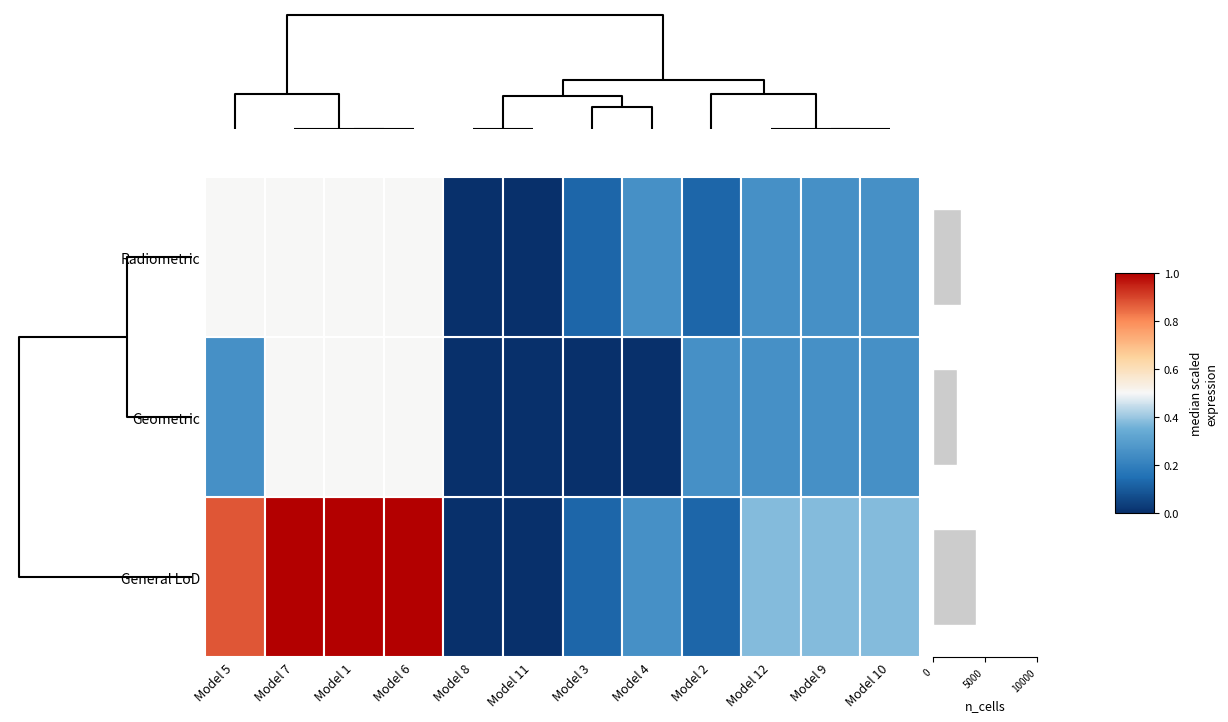

Reading bottom to top, list all the values displayed in this chart.

4166	2333	2666